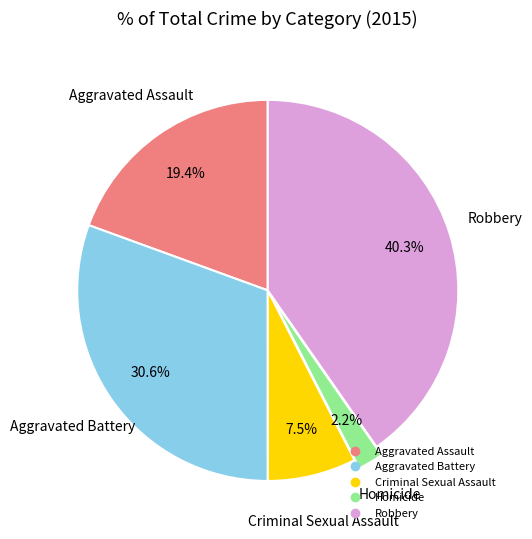

Is there a majority slice in this chart?

No